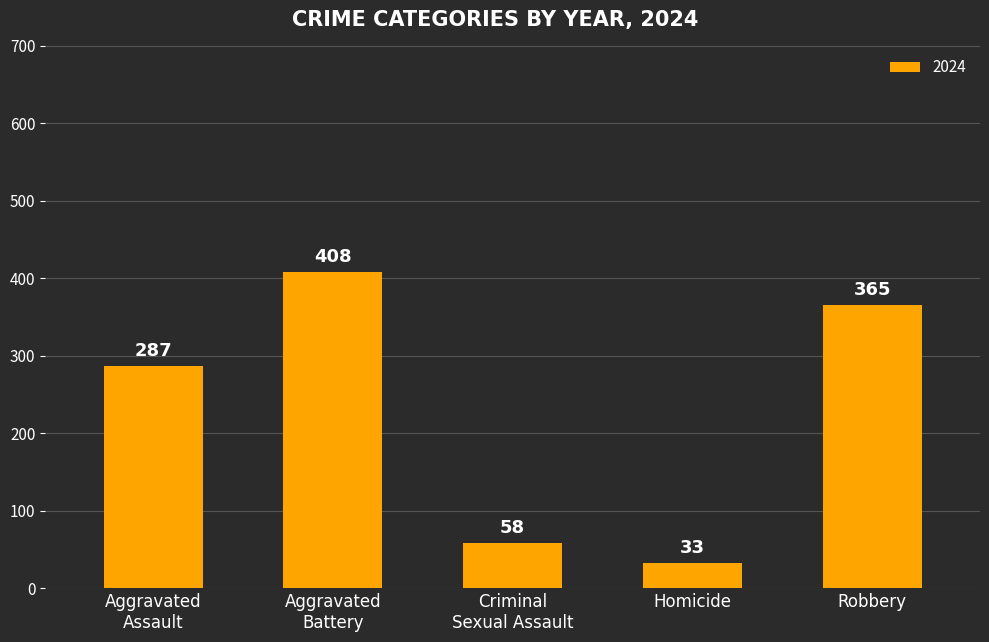

How many data points does each series have?

5